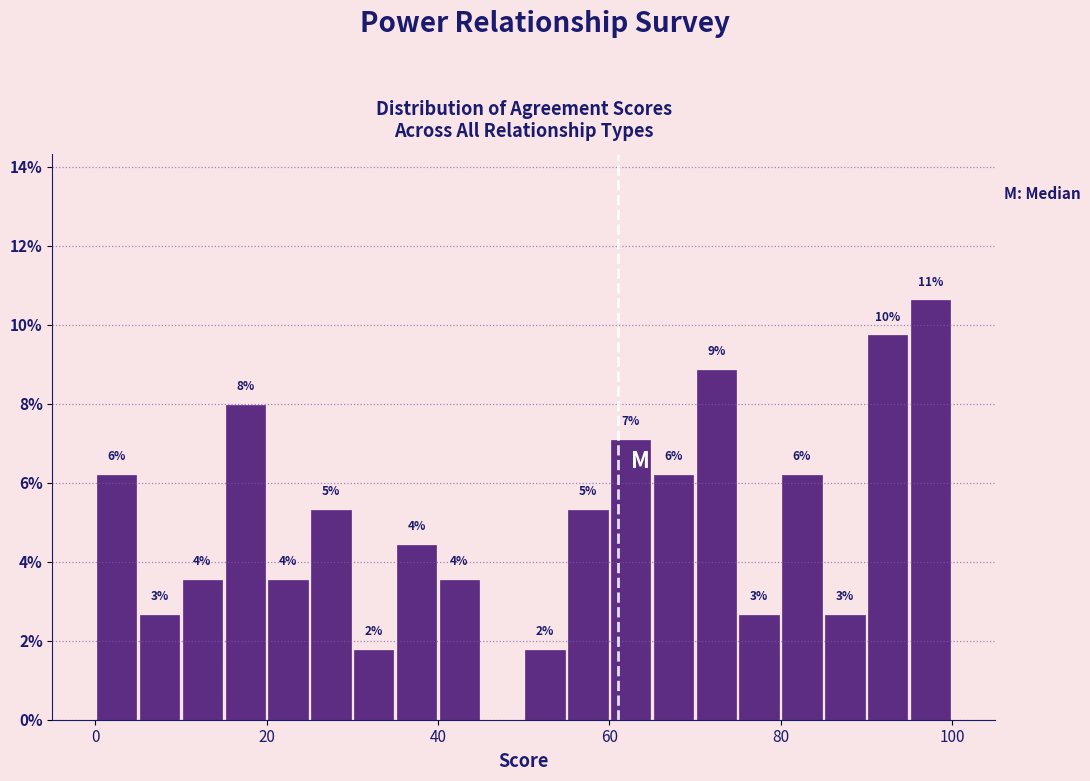

Read against the x-axis, roughly where is the centre of the tallest bar?

98